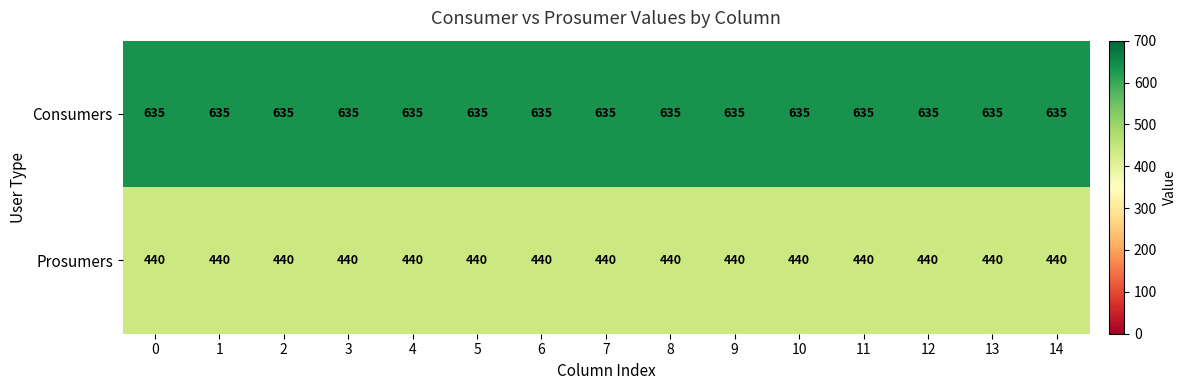

Rank the series by their maximum value, from highest to lowest.

Consumers, Prosumers